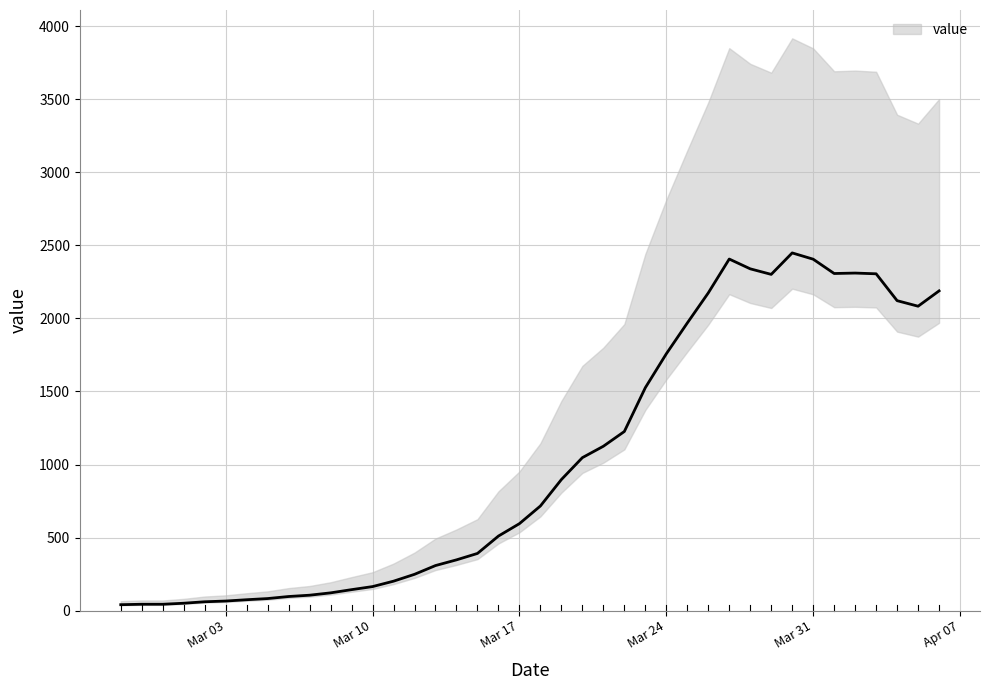

At which label does the data first exceed 716?

2020-03-19